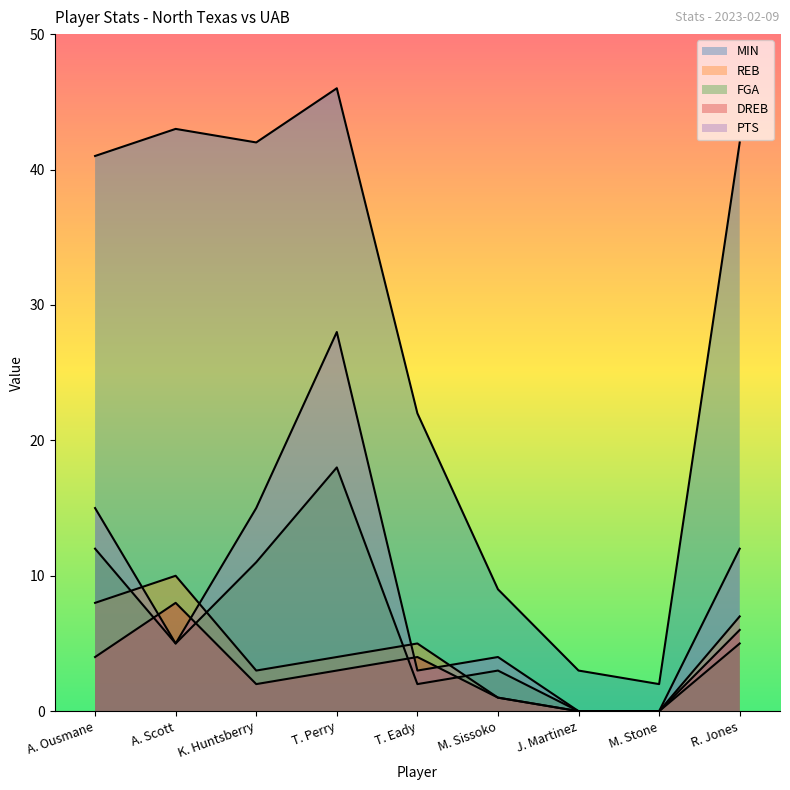

What is the average value of the FGA series?

6